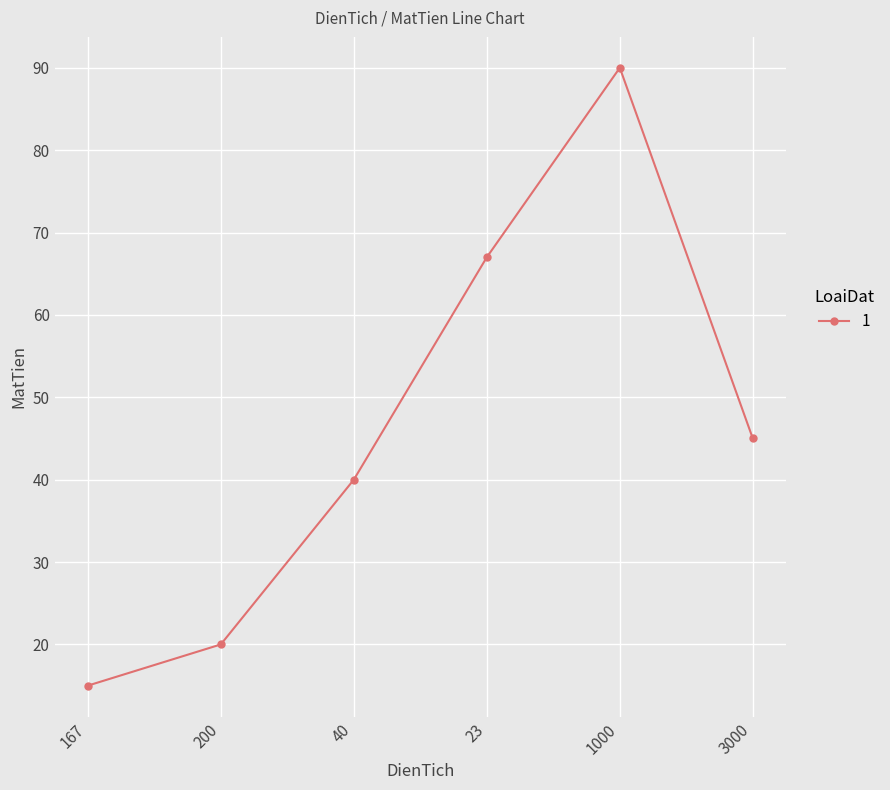

True or false: the data shows 15 at 3000.

False